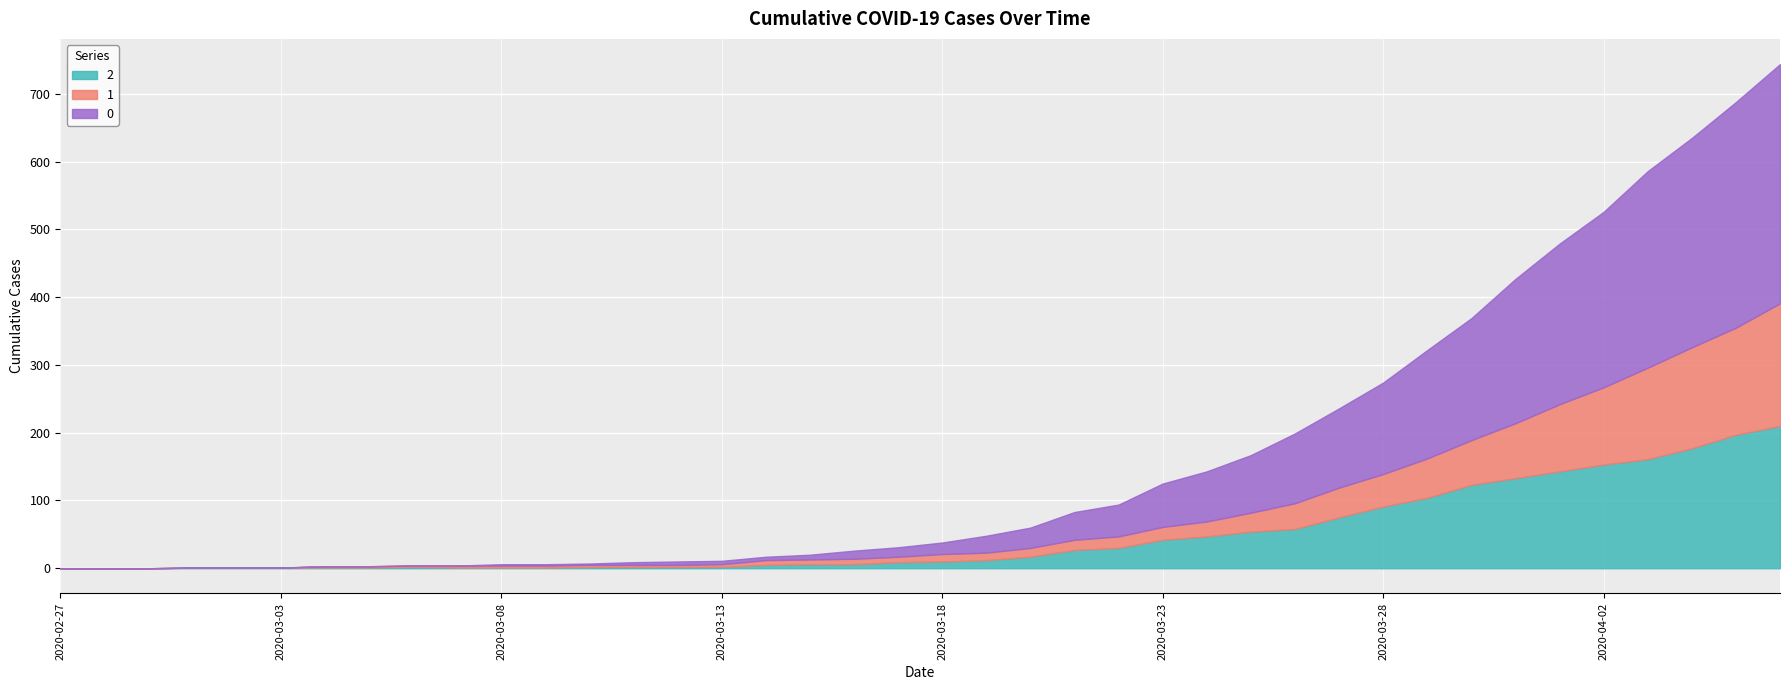

List the series in order of their overall mean, lowest first.

1, 2, 0